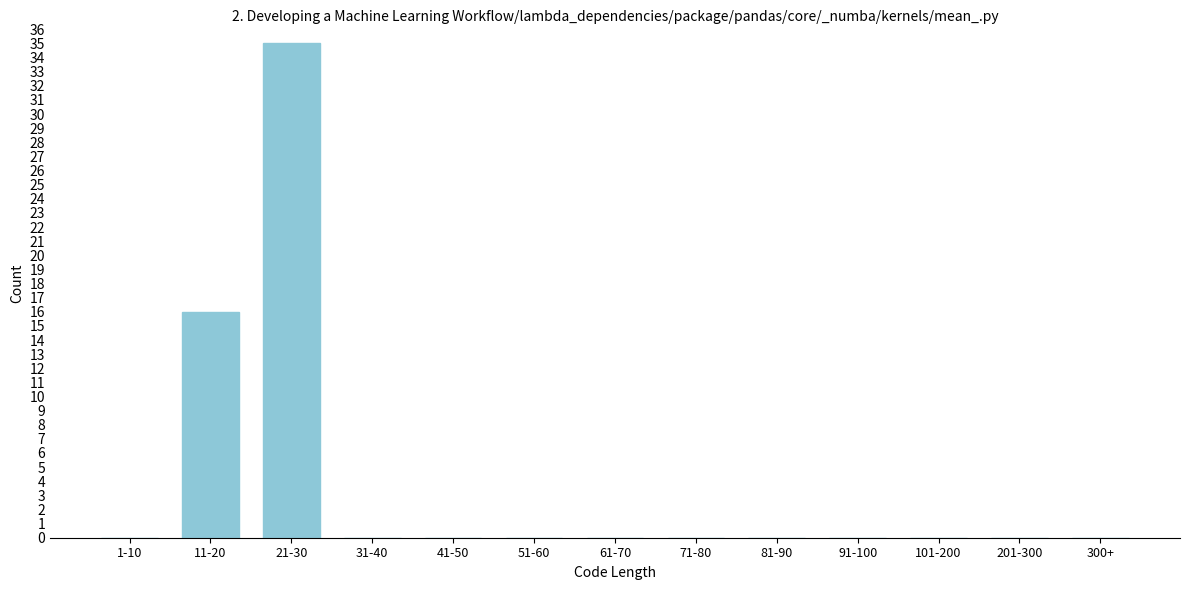

Reading left to right, extract all data points from this chart.

1-10=0	11-20=16	21-30=35	31-40=0	41-50=0	51-60=0	61-70=0	71-80=0	81-90=0	91-100=0	101-200=0	201-300=0	300+=0